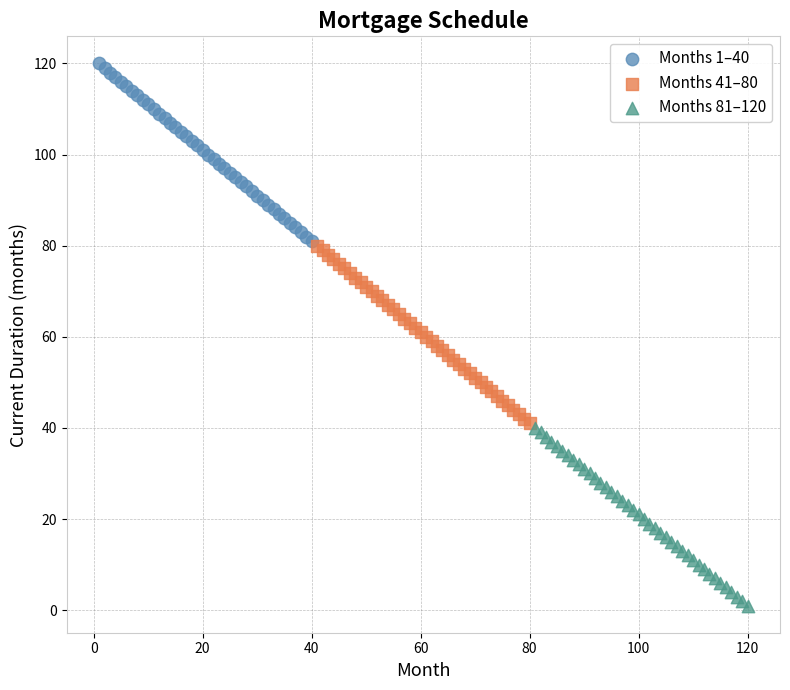

Which series contains the lowest Y value?

Months 81–120